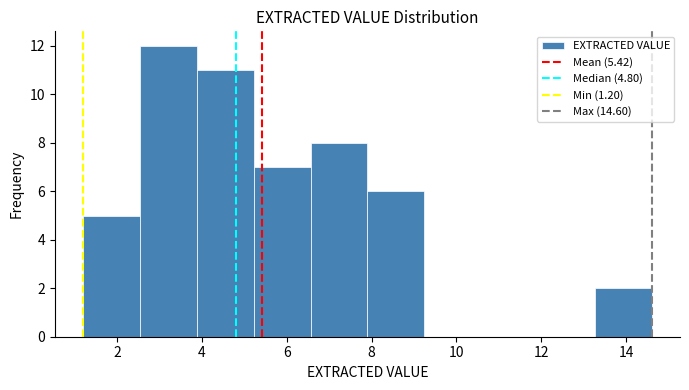

Which range on the x-axis has the tallest bar?

2.54 to 3.88